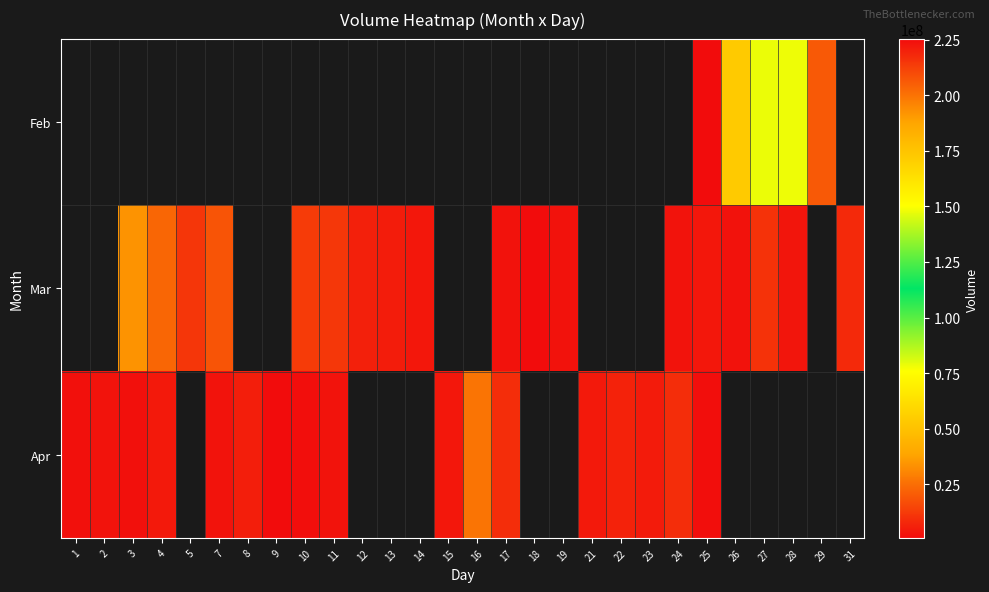

Which series changed the most between 17 and 19?

Mar